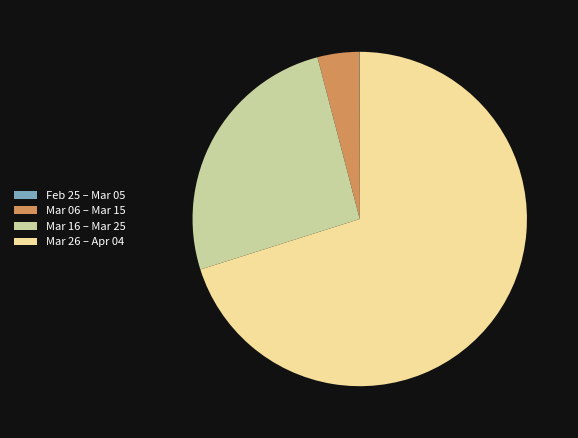

What is the largest slice in the pie chart?

Mar 26 – Apr 04